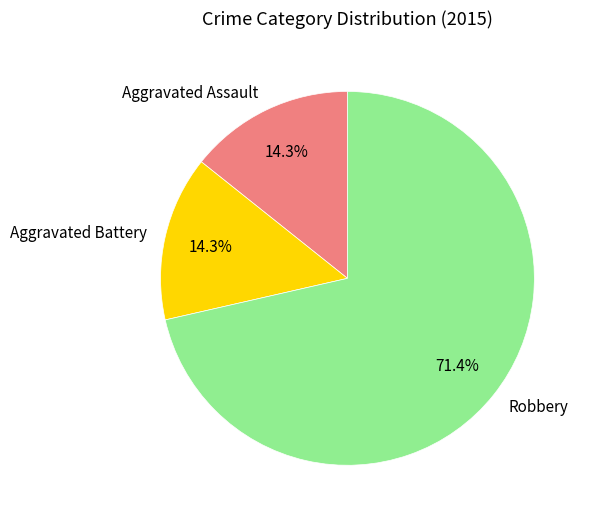

Which category has the biggest portion of the pie?

Robbery